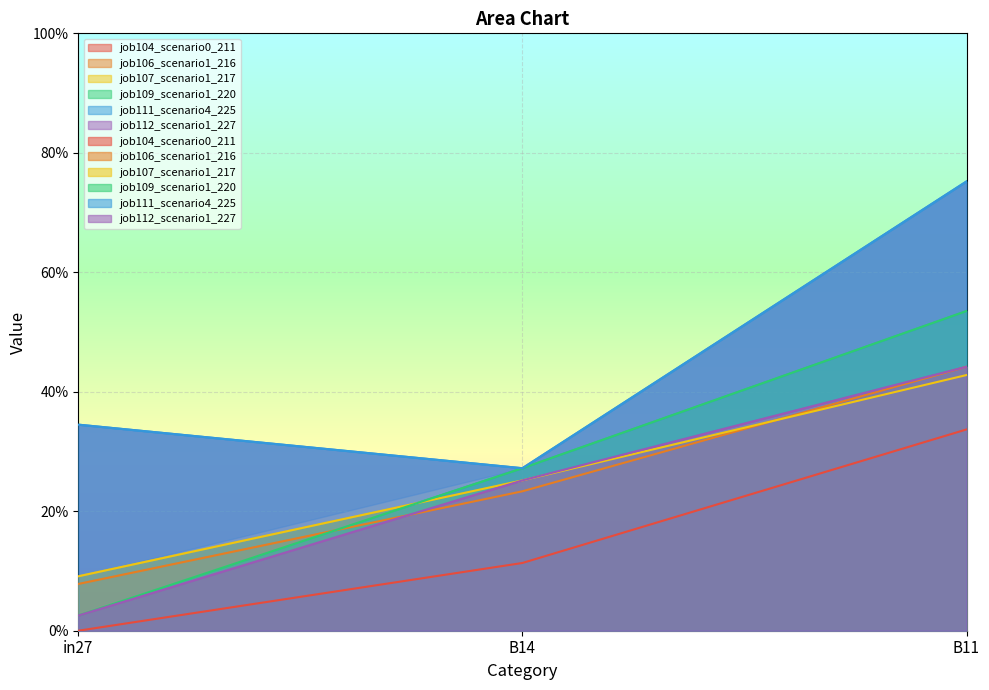

Does the chart display data point markers on the line(s)?

No